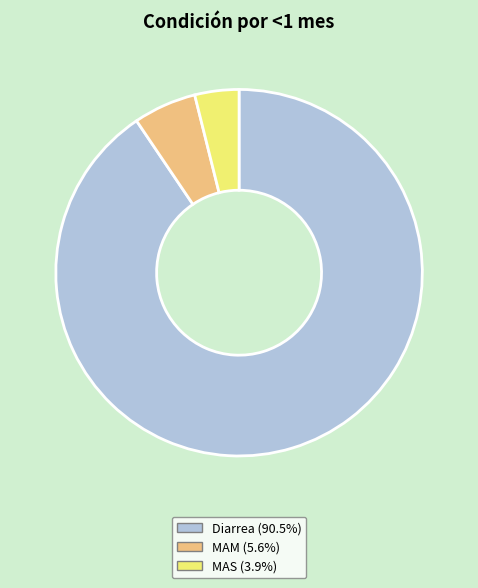

How many slices are in this pie chart?

3